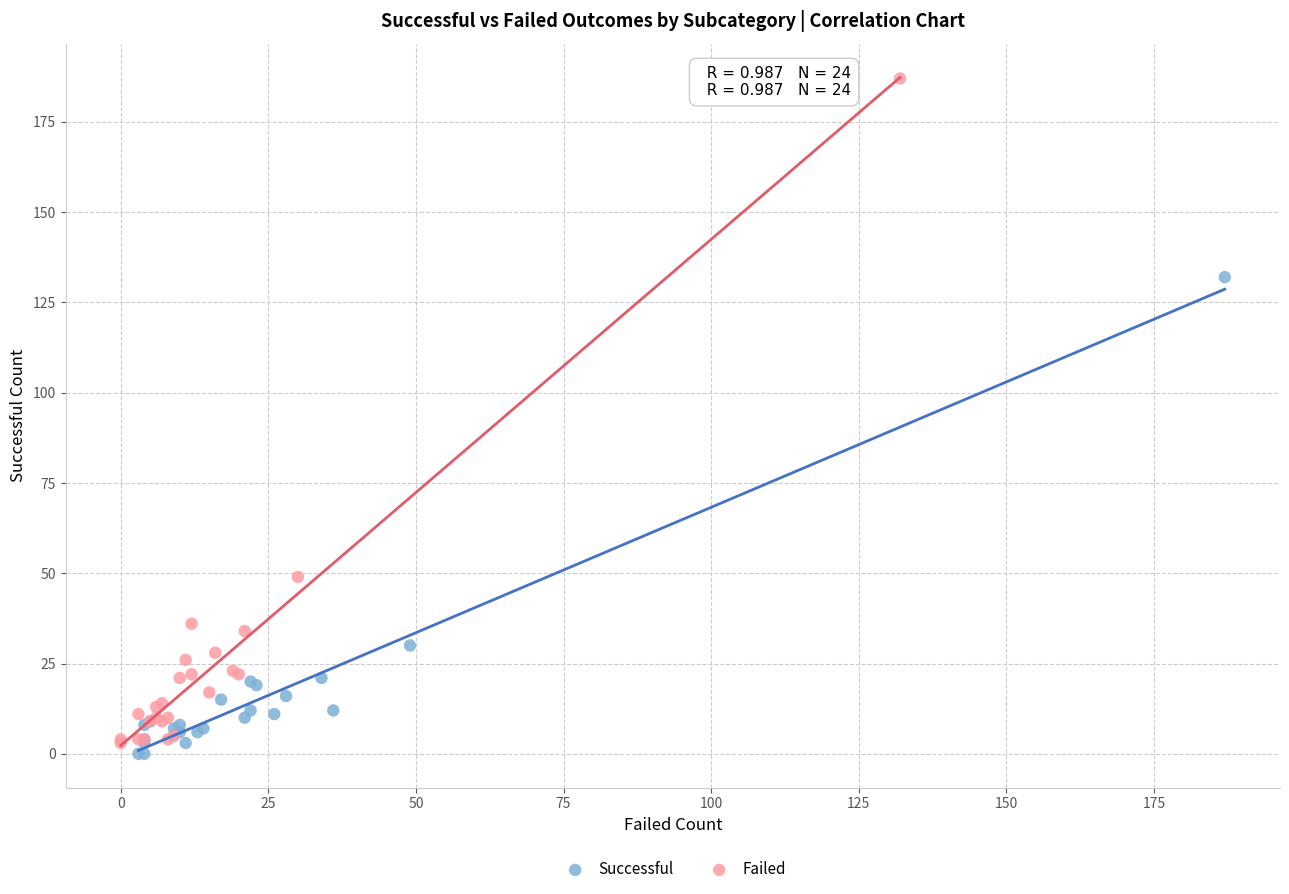

Which series has the widest spread of Y values?

Failed